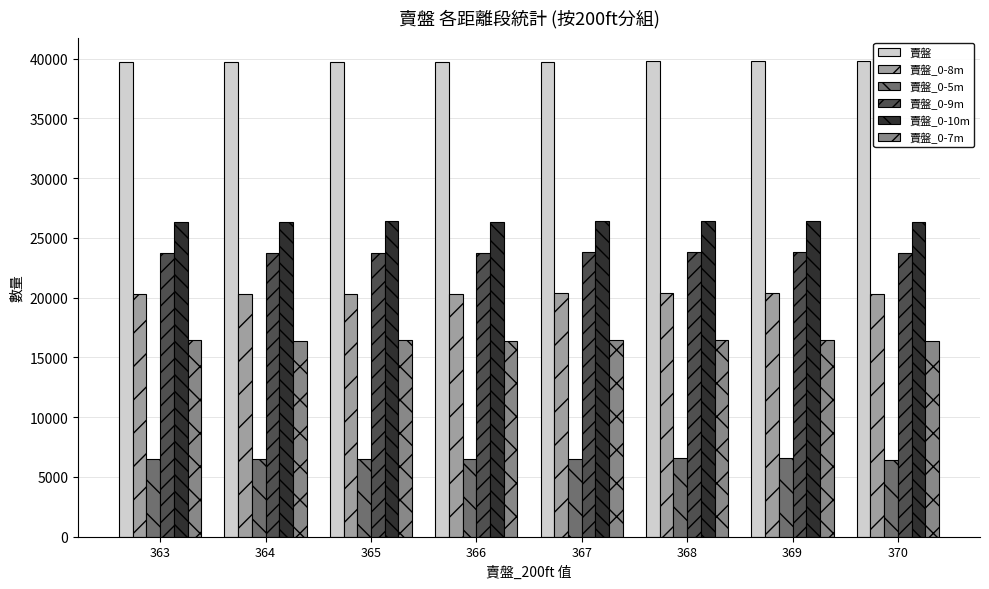

List the series in order of their peak value, lowest first.

賣盤_0-5m, 賣盤_0-7m, 賣盤_0-8m, 賣盤_0-9m, 賣盤_0-10m, 賣盤